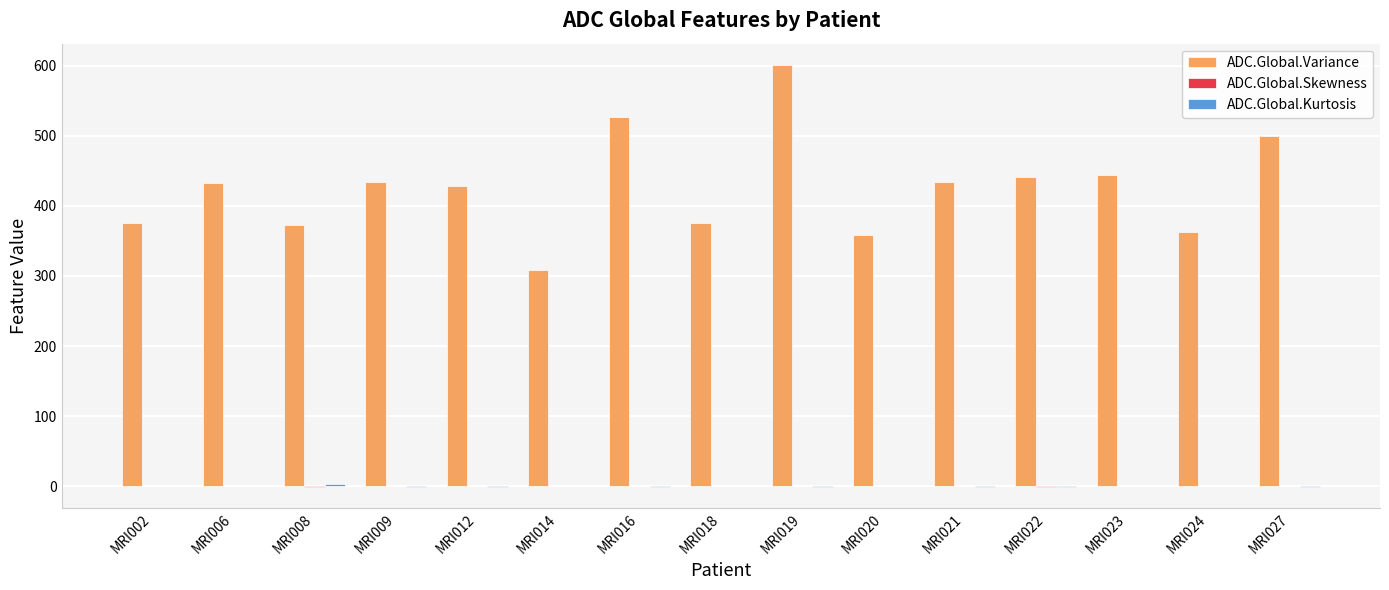

What is the total value across all series at MRI012?

427.8